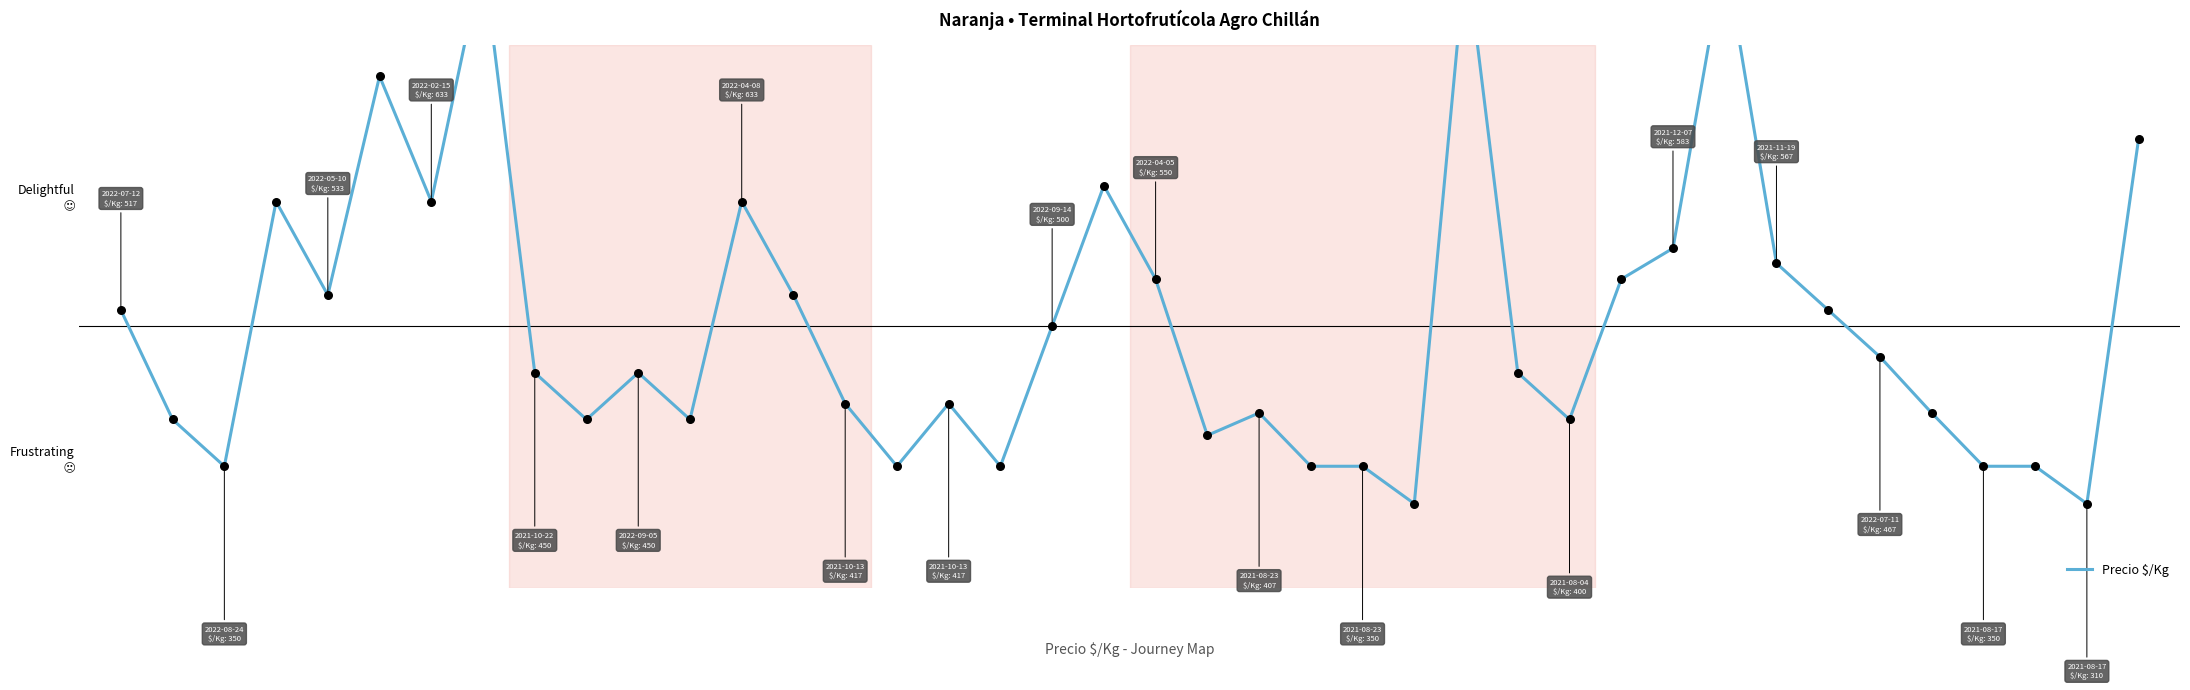

What is the change in value from 12 to 27?

-0.9